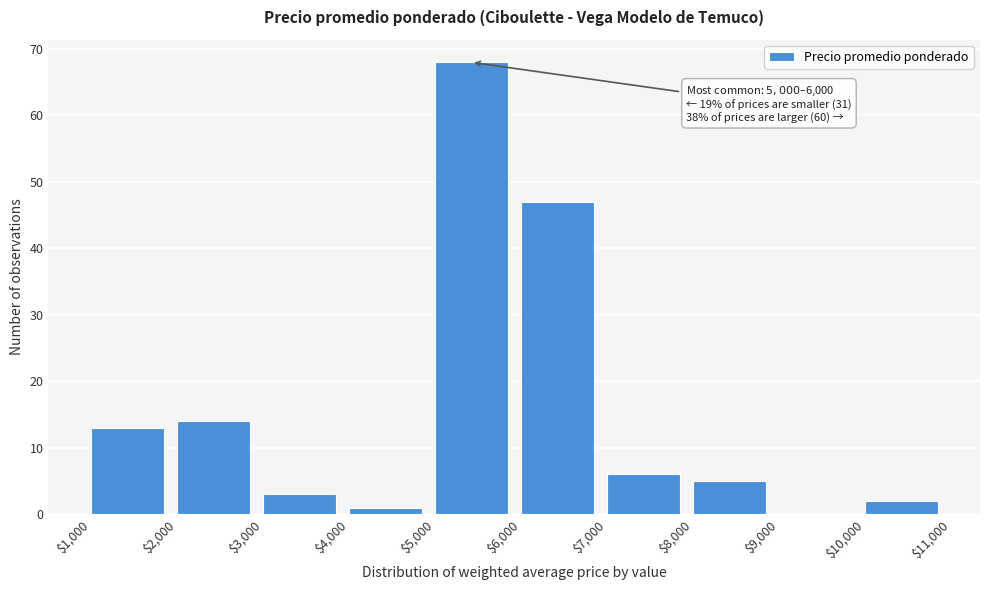

Over which range of the x-axis is the bar tallest?

$5,000 to $6,000